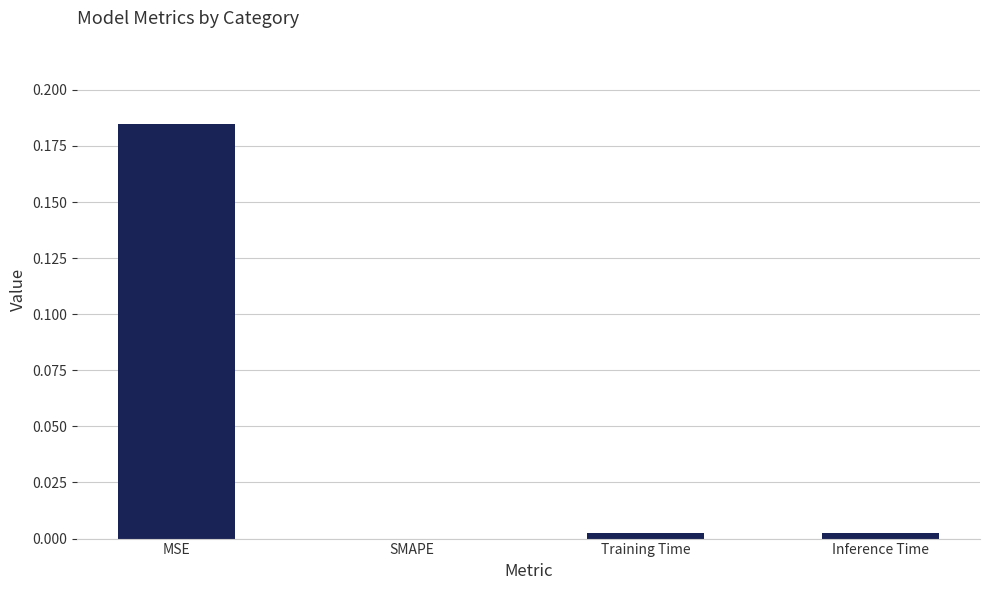

Between MSE and SMAPE, which is larger?

MSE